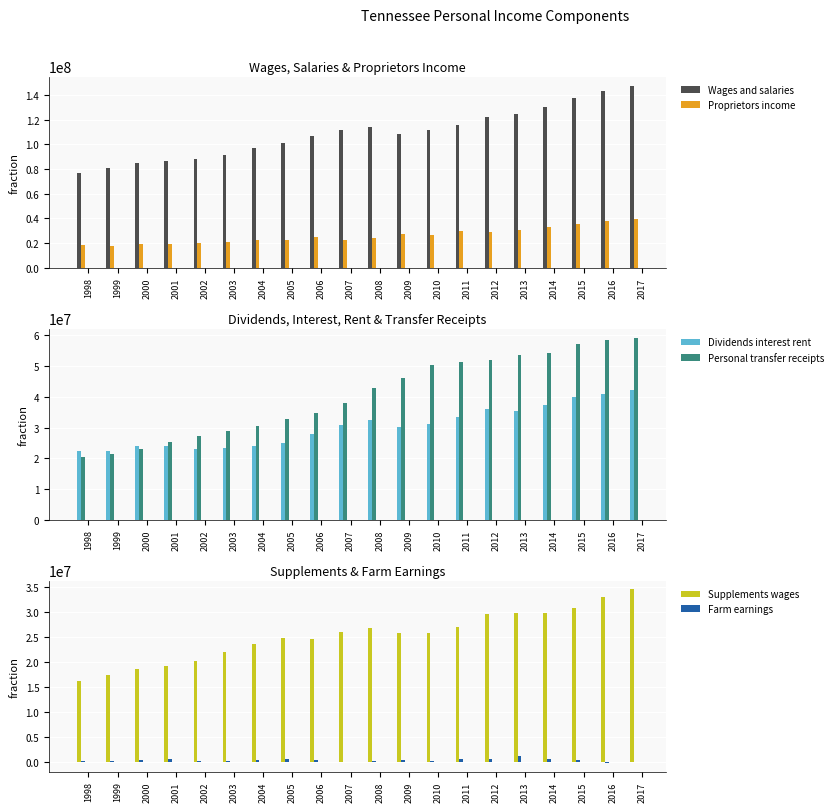

Between 2008 and 2000, which is larger?

2008